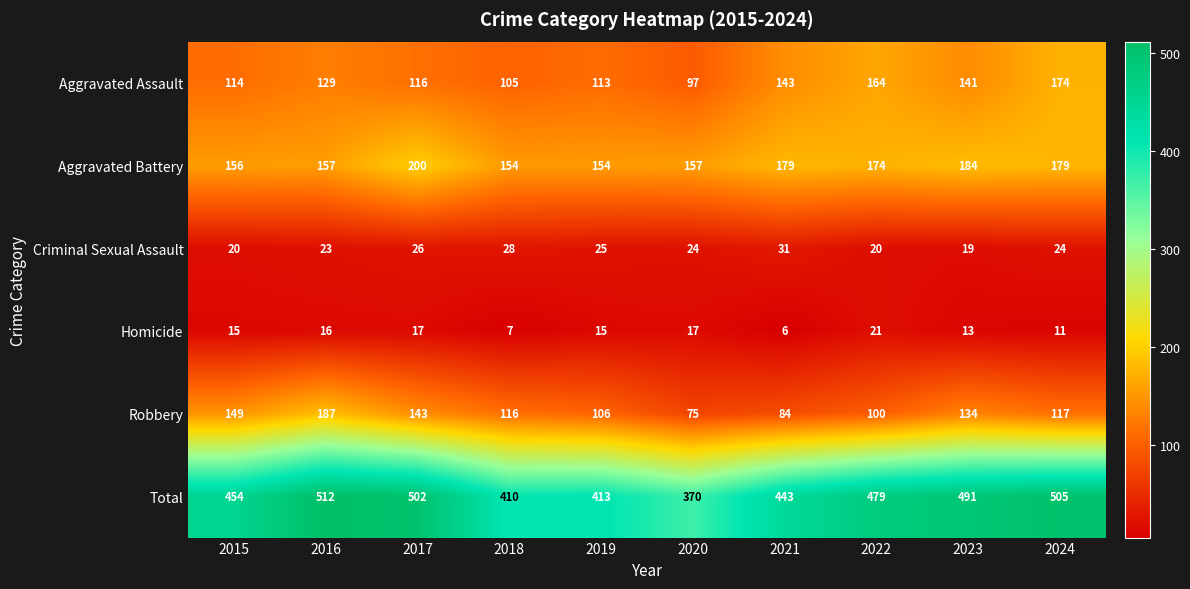

At which label does Total first exceed 479?

2016